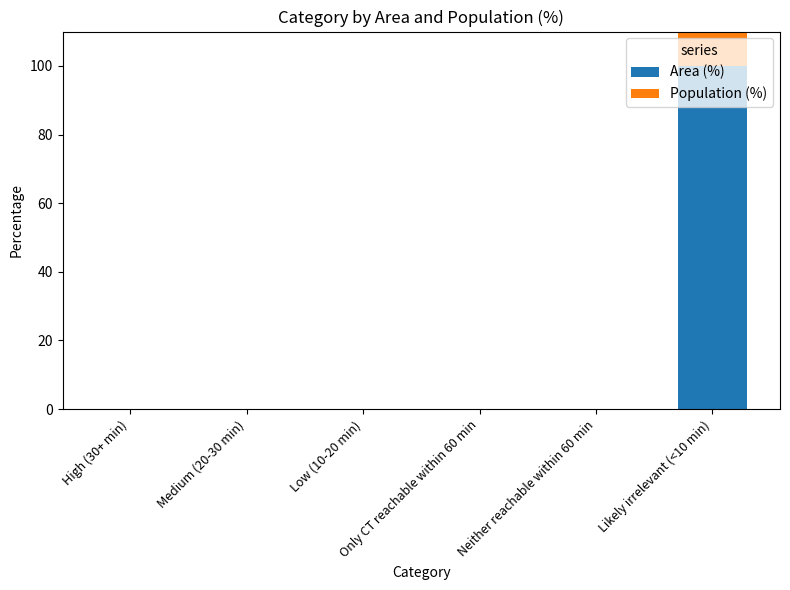

Is it true that Area (%) equals 0.0 at Neither reachable within 60 min?

True